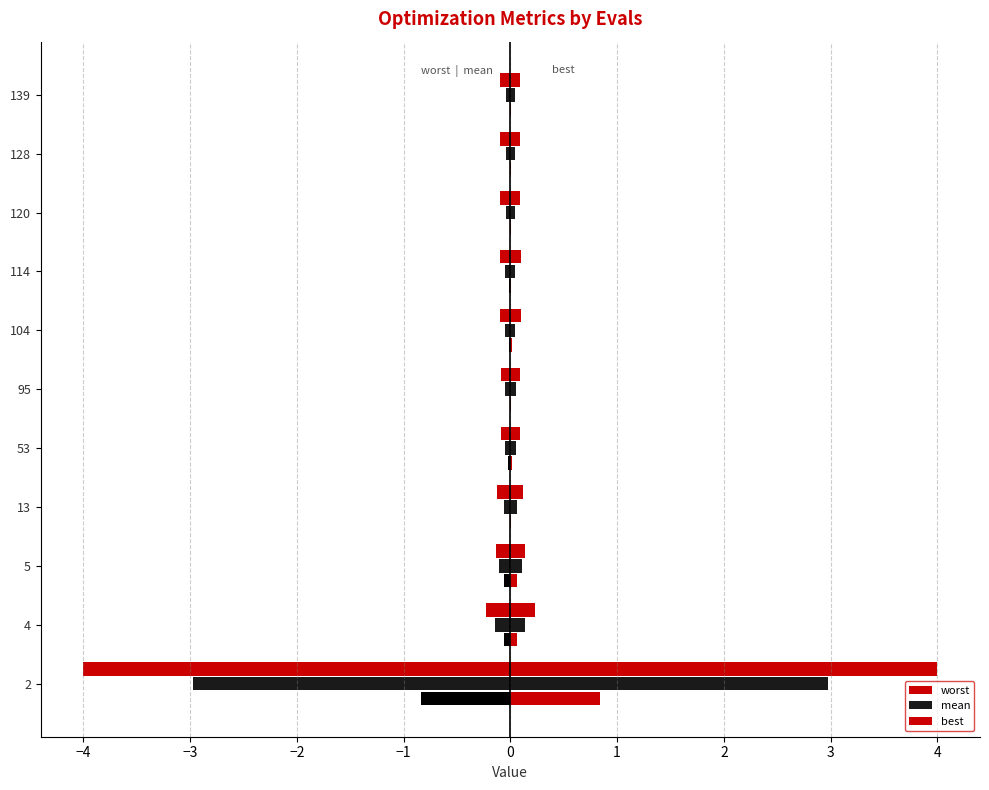

Reading left to right, transcribe all the data shown in this chart.

worst: -4.0	-0.2	-0.1	-0.1	-0.1	-0.1	-0.1	-0.1	-0.1	-0.1	-0.1
mean: -3.0	-0.1	-0.1	-0.1	-0.1	-0.1	-0.0	-0.0	-0.0	-0.0	-0.0
best: 0.8	0.1	0.1	0.0	0.0	0.0	0.0	0.0	0.0	0.0	0.0